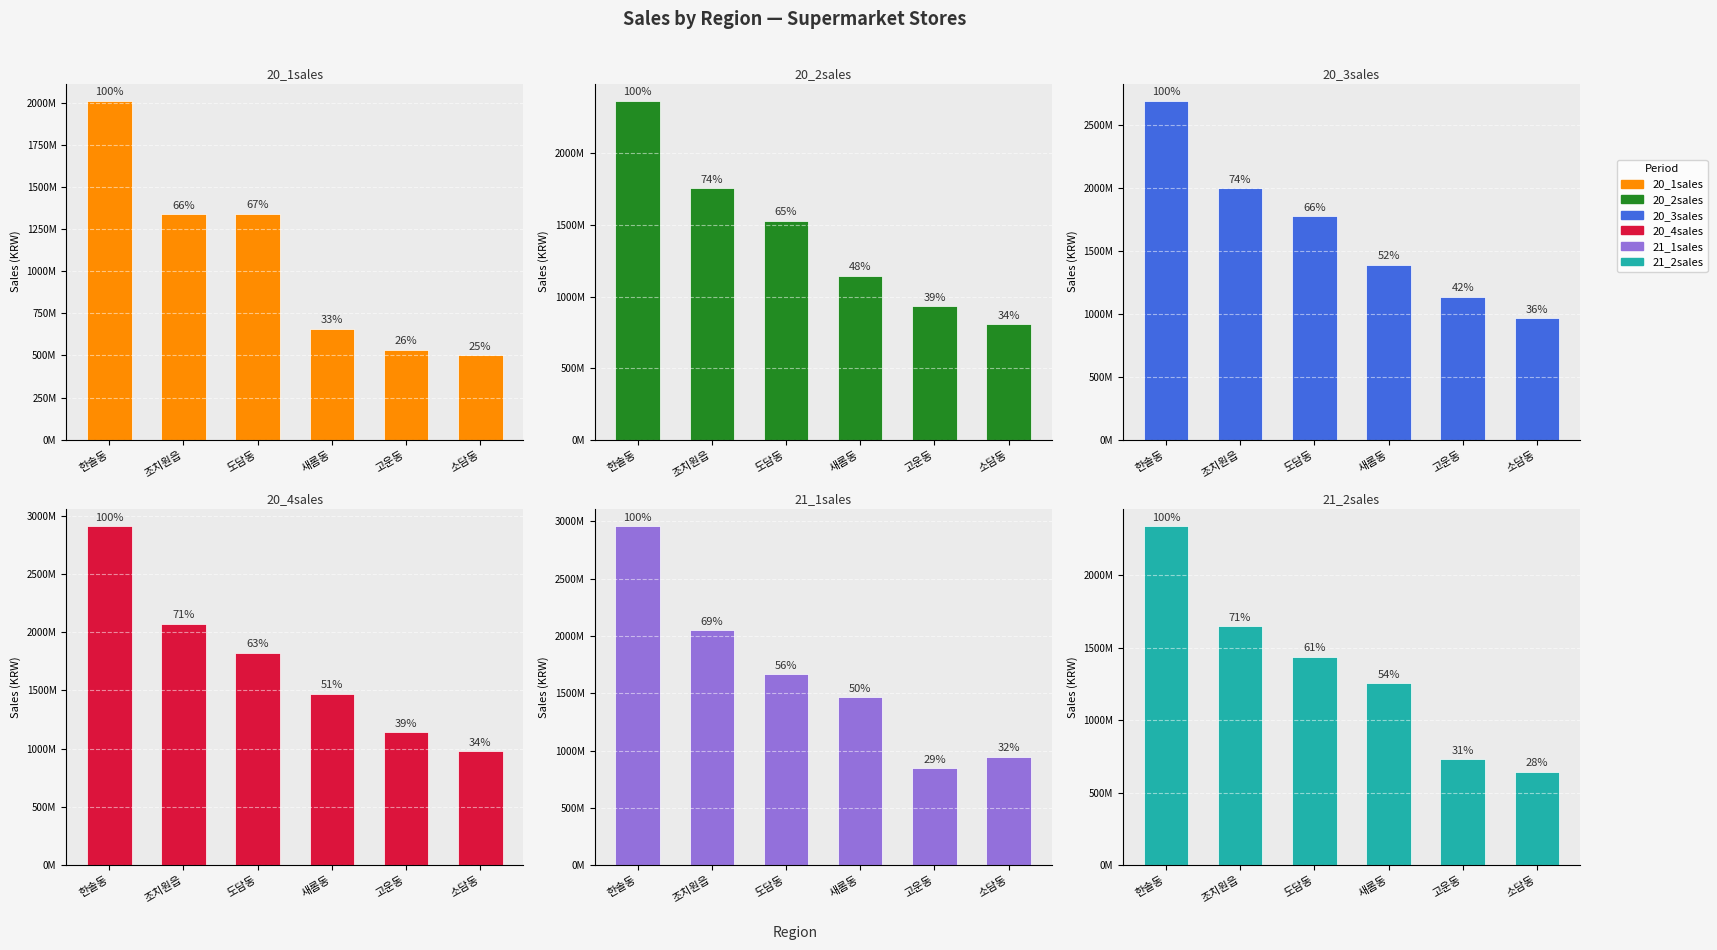

What is the spread (max minus min) of values at 소담동?

478310043